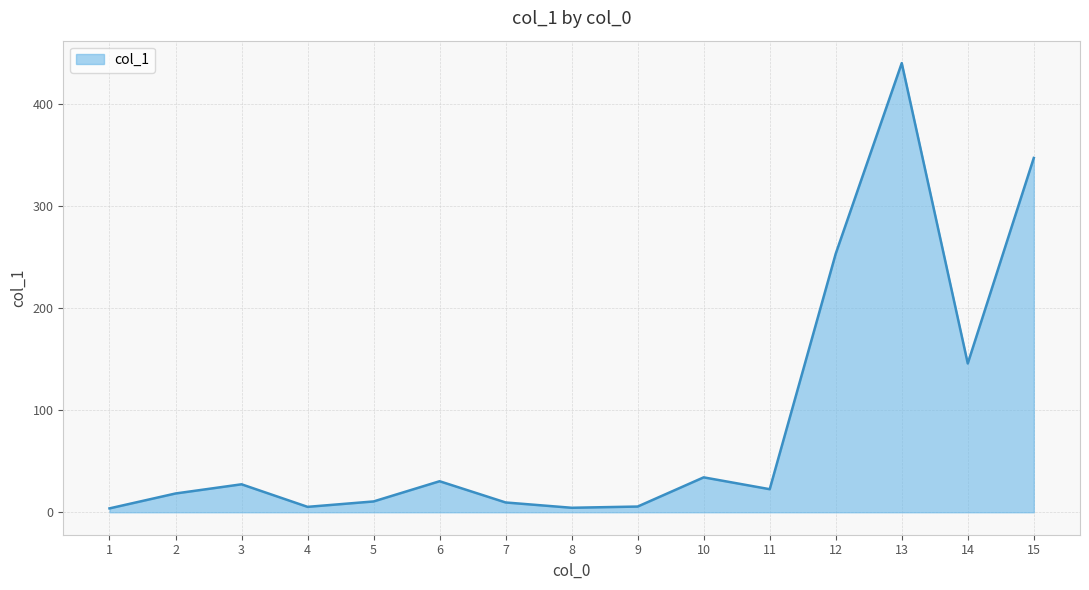

What is the difference between the maximum and minimum values?

436.2